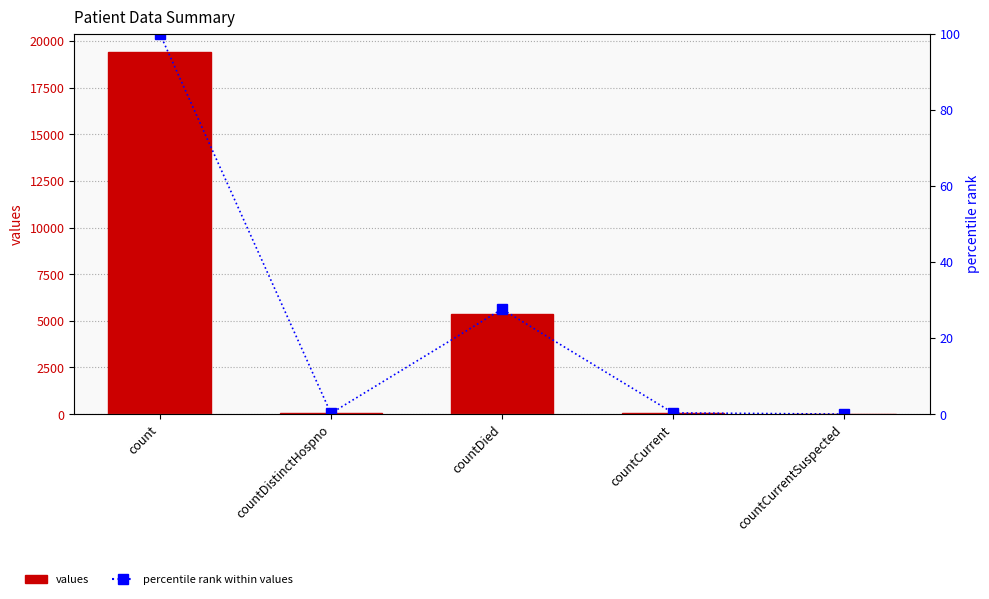

Rank the categories by percentile rank value from lowest to highest.

countCurrentSuspected, countDistinctHospno, countCurrent, countDied, count